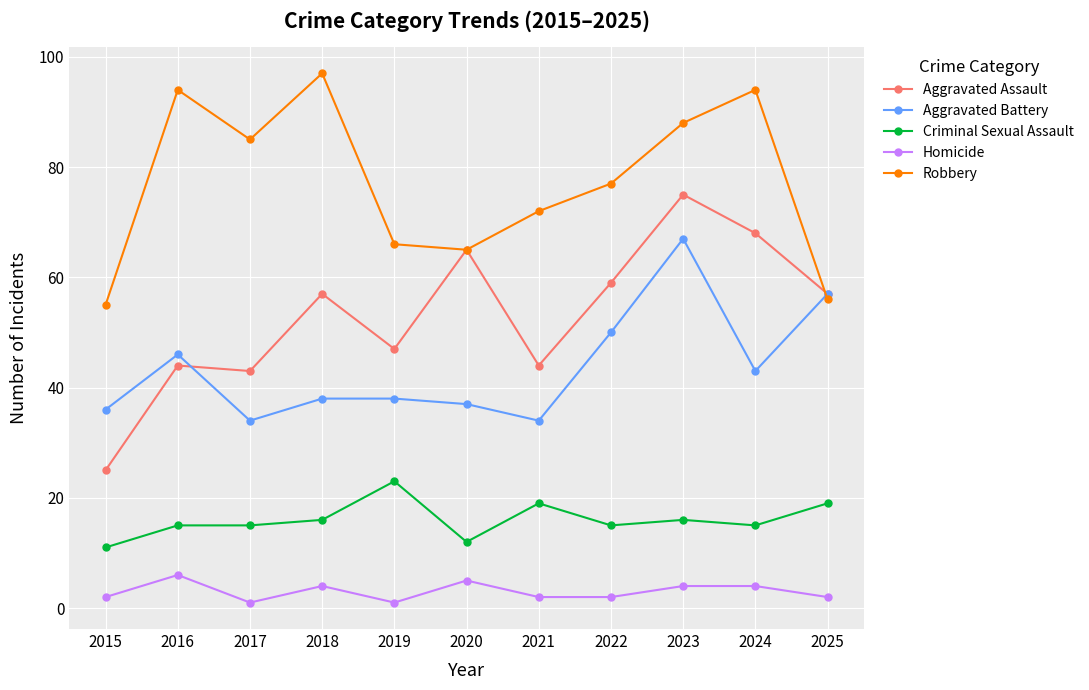

True or false: Homicide and Aggravated Assault cross at least once.

False